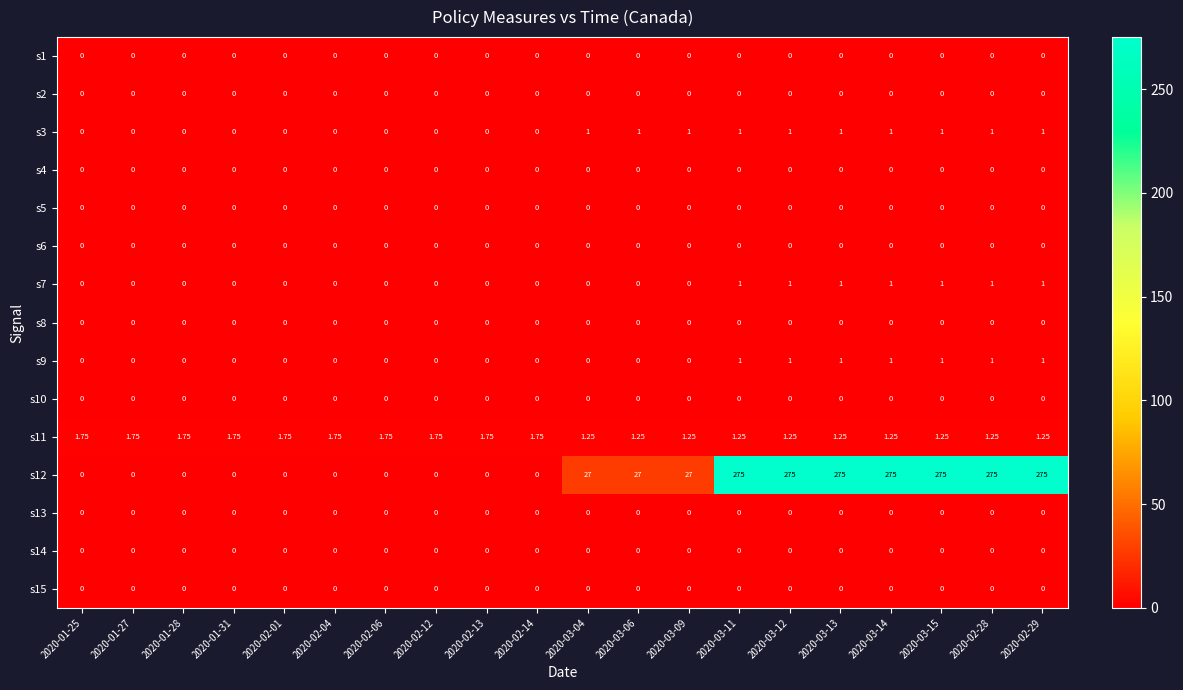

Reading left to right, extract all data points from this chart.

s1: 2020-01-25=0.0	2020-01-27=0.0	2020-01-28=0.0	2020-01-31=0.0	2020-02-01=0.0	2020-02-04=0.0	2020-02-06=0.0	2020-02-12=0.0	2020-02-13=0.0	2020-02-14=0.0	2020-03-04=0.0	2020-03-06=0.0	2020-03-09=0.0	2020-03-11=0.0	2020-03-12=0.0	2020-03-13=0.0	2020-03-14=0.0	2020-03-15=0.0	2020-02-28=0.0	2020-02-29=0.0
s2: 2020-01-25=0.0	2020-01-27=0.0	2020-01-28=0.0	2020-01-31=0.0	2020-02-01=0.0	2020-02-04=0.0	2020-02-06=0.0	2020-02-12=0.0	2020-02-13=0.0	2020-02-14=0.0	2020-03-04=0.0	2020-03-06=0.0	2020-03-09=0.0	2020-03-11=0.0	2020-03-12=0.0	2020-03-13=0.0	2020-03-14=0.0	2020-03-15=0.0	2020-02-28=0.0	2020-02-29=0.0
s3: 2020-01-25=0.0	2020-01-27=0.0	2020-01-28=0.0	2020-01-31=0.0	2020-02-01=0.0	2020-02-04=0.0	2020-02-06=0.0	2020-02-12=0.0	2020-02-13=0.0	2020-02-14=0.0	2020-03-04=1.0	2020-03-06=1.0	2020-03-09=1.0	2020-03-11=1.0	2020-03-12=1.0	2020-03-13=1.0	2020-03-14=1.0	2020-03-15=1.0	2020-02-28=1.0	2020-02-29=1.0
s4: 2020-01-25=0.0	2020-01-27=0.0	2020-01-28=0.0	2020-01-31=0.0	2020-02-01=0.0	2020-02-04=0.0	2020-02-06=0.0	2020-02-12=0.0	2020-02-13=0.0	2020-02-14=0.0	2020-03-04=0.0	2020-03-06=0.0	2020-03-09=0.0	2020-03-11=0.0	2020-03-12=0.0	2020-03-13=0.0	2020-03-14=0.0	2020-03-15=0.0	2020-02-28=0.0	2020-02-29=0.0
s5: 2020-01-25=0.0	2020-01-27=0.0	2020-01-28=0.0	2020-01-31=0.0	2020-02-01=0.0	2020-02-04=0.0	2020-02-06=0.0	2020-02-12=0.0	2020-02-13=0.0	2020-02-14=0.0	2020-03-04=0.0	2020-03-06=0.0	2020-03-09=0.0	2020-03-11=0.0	2020-03-12=0.0	2020-03-13=0.0	2020-03-14=0.0	2020-03-15=0.0	2020-02-28=0.0	2020-02-29=0.0
s6: 2020-01-25=0.0	2020-01-27=0.0	2020-01-28=0.0	2020-01-31=0.0	2020-02-01=0.0	2020-02-04=0.0	2020-02-06=0.0	2020-02-12=0.0	2020-02-13=0.0	2020-02-14=0.0	2020-03-04=0.0	2020-03-06=0.0	2020-03-09=0.0	2020-03-11=0.0	2020-03-12=0.0	2020-03-13=0.0	2020-03-14=0.0	2020-03-15=0.0	2020-02-28=0.0	2020-02-29=0.0
s7: 2020-01-25=0.0	2020-01-27=0.0	2020-01-28=0.0	2020-01-31=0.0	2020-02-01=0.0	2020-02-04=0.0	2020-02-06=0.0	2020-02-12=0.0	2020-02-13=0.0	2020-02-14=0.0	2020-03-04=0.0	2020-03-06=0.0	2020-03-09=0.0	2020-03-11=1.0	2020-03-12=1.0	2020-03-13=1.0	2020-03-14=1.0	2020-03-15=1.0	2020-02-28=1.0	2020-02-29=1.0
s8: 2020-01-25=0.0	2020-01-27=0.0	2020-01-28=0.0	2020-01-31=0.0	2020-02-01=0.0	2020-02-04=0.0	2020-02-06=0.0	2020-02-12=0.0	2020-02-13=0.0	2020-02-14=0.0	2020-03-04=0.0	2020-03-06=0.0	2020-03-09=0.0	2020-03-11=0.0	2020-03-12=0.0	2020-03-13=0.0	2020-03-14=0.0	2020-03-15=0.0	2020-02-28=0.0	2020-02-29=0.0
s9: 2020-01-25=0.0	2020-01-27=0.0	2020-01-28=0.0	2020-01-31=0.0	2020-02-01=0.0	2020-02-04=0.0	2020-02-06=0.0	2020-02-12=0.0	2020-02-13=0.0	2020-02-14=0.0	2020-03-04=0.0	2020-03-06=0.0	2020-03-09=0.0	2020-03-11=1.0	2020-03-12=1.0	2020-03-13=1.0	2020-03-14=1.0	2020-03-15=1.0	2020-02-28=1.0	2020-02-29=1.0
s10: 2020-01-25=0.0	2020-01-27=0.0	2020-01-28=0.0	2020-01-31=0.0	2020-02-01=0.0	2020-02-04=0.0	2020-02-06=0.0	2020-02-12=0.0	2020-02-13=0.0	2020-02-14=0.0	2020-03-04=0.0	2020-03-06=0.0	2020-03-09=0.0	2020-03-11=0.0	2020-03-12=0.0	2020-03-13=0.0	2020-03-14=0.0	2020-03-15=0.0	2020-02-28=0.0	2020-02-29=0.0
s11: 2020-01-25=1.8	2020-01-27=1.8	2020-01-28=1.8	2020-01-31=1.8	2020-02-01=1.8	2020-02-04=1.8	2020-02-06=1.8	2020-02-12=1.8	2020-02-13=1.8	2020-02-14=1.8	2020-03-04=1.2	2020-03-06=1.2	2020-03-09=1.2	2020-03-11=1.2	2020-03-12=1.2	2020-03-13=1.2	2020-03-14=1.2	2020-03-15=1.2	2020-02-28=1.2	2020-02-29=1.2
s12: 2020-01-25=0.0	2020-01-27=0.0	2020-01-28=0.0	2020-01-31=0.0	2020-02-01=0.0	2020-02-04=0.0	2020-02-06=0.0	2020-02-12=0.0	2020-02-13=0.0	2020-02-14=0.0	2020-03-04=27.0	2020-03-06=27.0	2020-03-09=27.0	2020-03-11=275.0	2020-03-12=275.0	2020-03-13=275.0	2020-03-14=275.0	2020-03-15=275.0	2020-02-28=275.0	2020-02-29=275.0
s13: 2020-01-25=0.0	2020-01-27=0.0	2020-01-28=0.0	2020-01-31=0.0	2020-02-01=0.0	2020-02-04=0.0	2020-02-06=0.0	2020-02-12=0.0	2020-02-13=0.0	2020-02-14=0.0	2020-03-04=0.0	2020-03-06=0.0	2020-03-09=0.0	2020-03-11=0.0	2020-03-12=0.0	2020-03-13=0.0	2020-03-14=0.0	2020-03-15=0.0	2020-02-28=0.0	2020-02-29=0.0
s14: 2020-01-25=0.0	2020-01-27=0.0	2020-01-28=0.0	2020-01-31=0.0	2020-02-01=0.0	2020-02-04=0.0	2020-02-06=0.0	2020-02-12=0.0	2020-02-13=0.0	2020-02-14=0.0	2020-03-04=0.0	2020-03-06=0.0	2020-03-09=0.0	2020-03-11=0.0	2020-03-12=0.0	2020-03-13=0.0	2020-03-14=0.0	2020-03-15=0.0	2020-02-28=0.0	2020-02-29=0.0
s15: 2020-01-25=0.0	2020-01-27=0.0	2020-01-28=0.0	2020-01-31=0.0	2020-02-01=0.0	2020-02-04=0.0	2020-02-06=0.0	2020-02-12=0.0	2020-02-13=0.0	2020-02-14=0.0	2020-03-04=0.0	2020-03-06=0.0	2020-03-09=0.0	2020-03-11=0.0	2020-03-12=0.0	2020-03-13=0.0	2020-03-14=0.0	2020-03-15=0.0	2020-02-28=0.0	2020-02-29=0.0